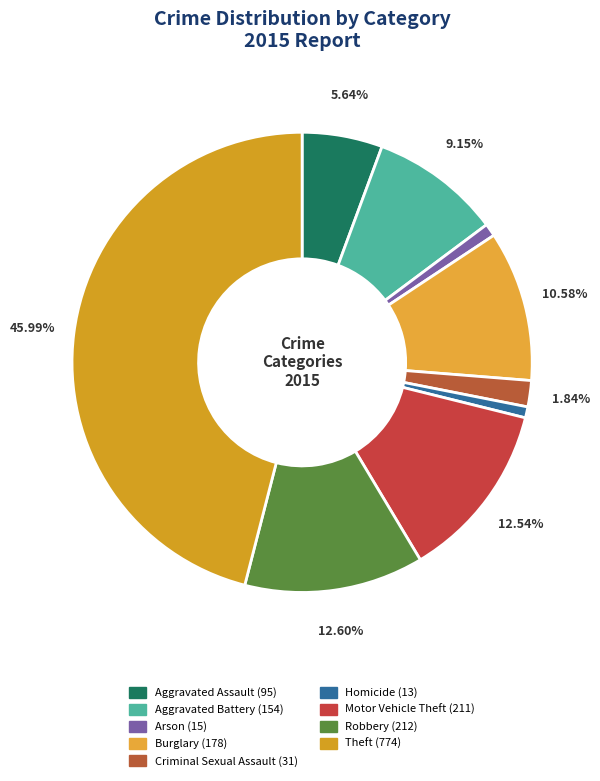

Rank the categories by value from highest to lowest.

Theft, Robbery, Motor Vehicle Theft, Burglary, Aggravated Battery, Aggravated Assault, Criminal Sexual Assault, Arson, Homicide